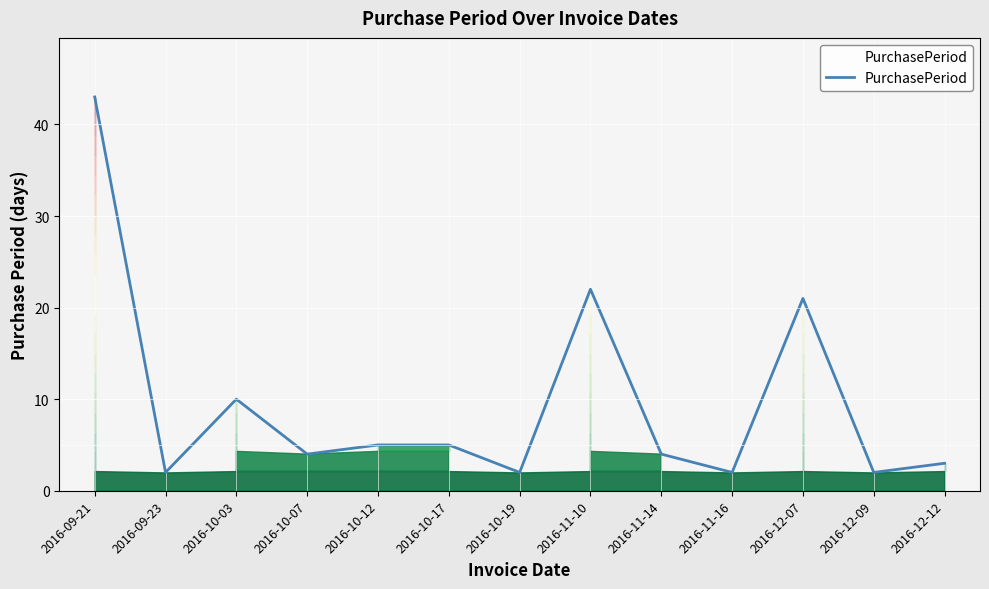

The value at 2016-11-14 is 2. True or false?

False